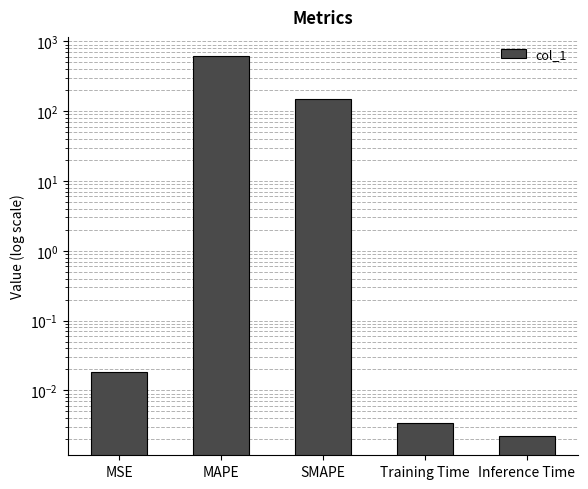

What is the sum of all values?

770.5